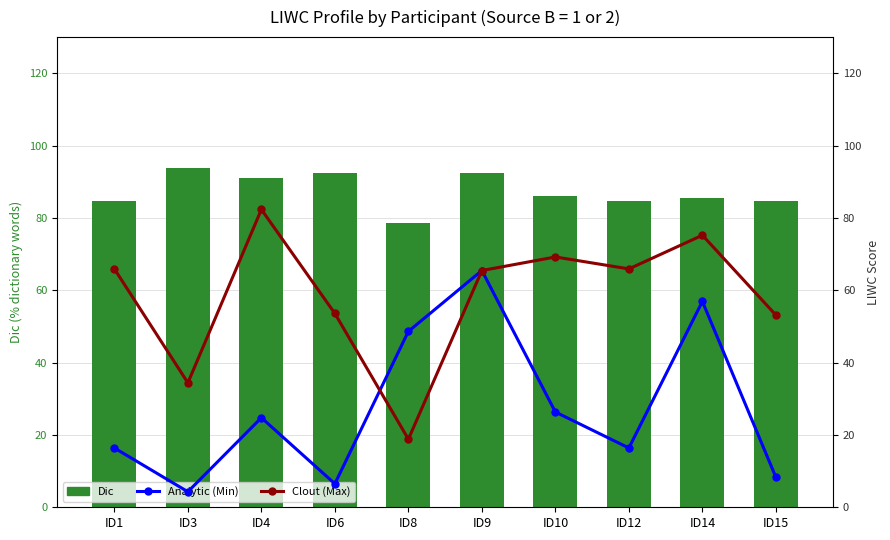

Between ID4 and ID12, which series saw the biggest shift?

Clout (Max)